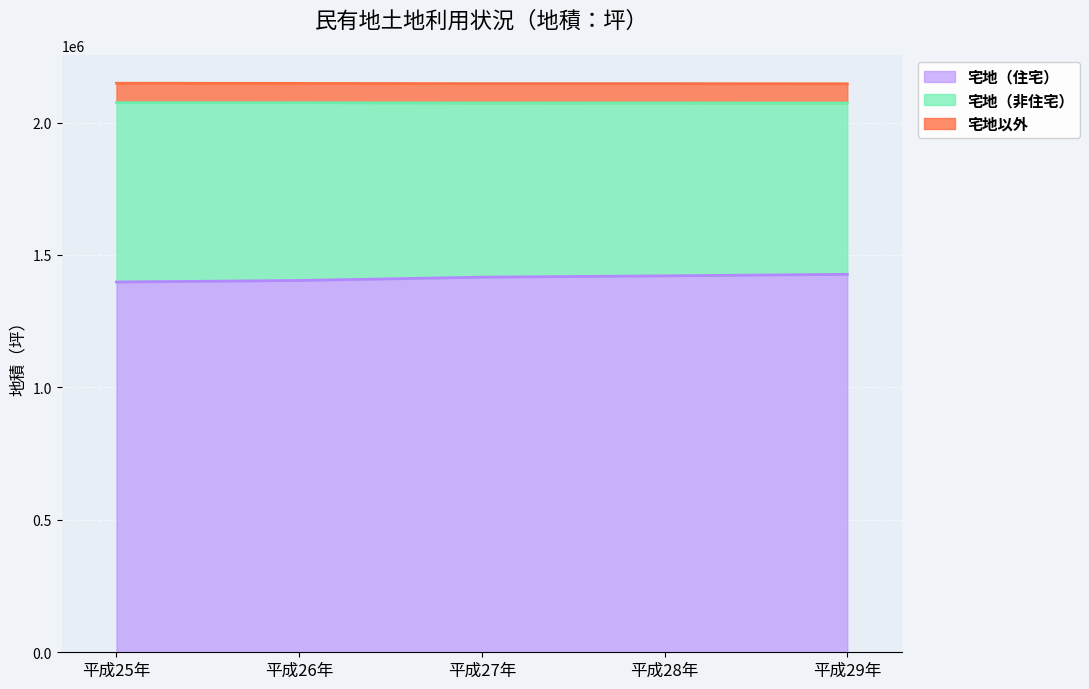

What is the difference between the maximum and second lowest values in the 宅地（非住宅） series?

1636